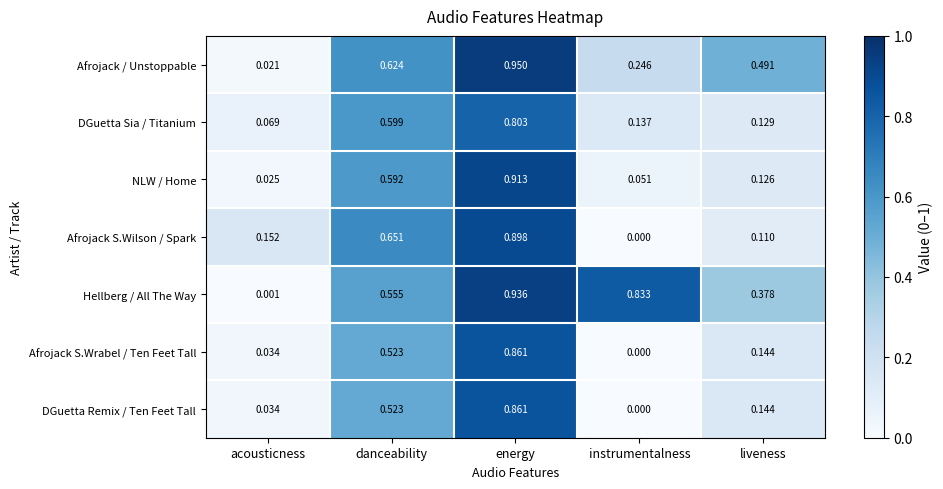

List the labels in order of DGuetta Remix / Ten Feet Tall value, largest first.

energy, danceability, liveness, acousticness, instrumentalness